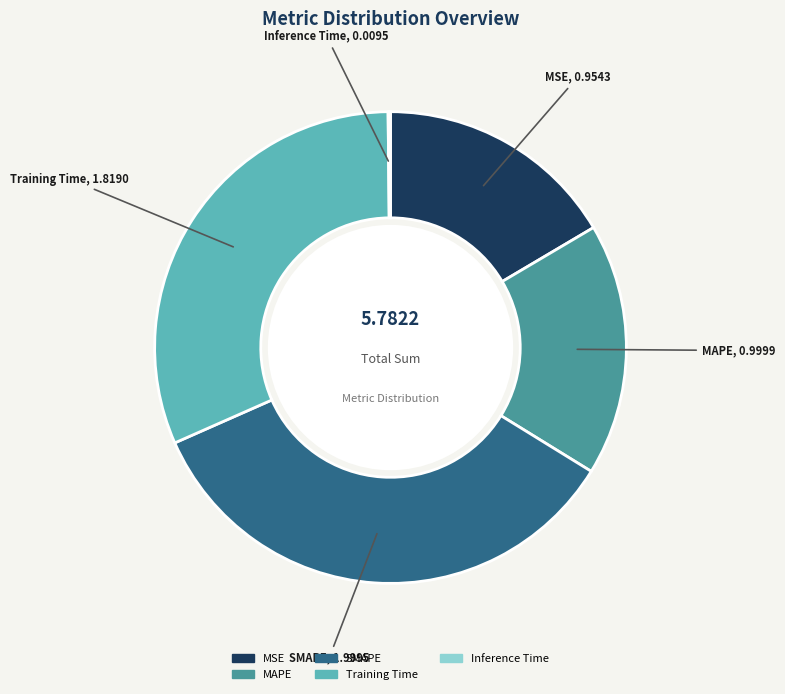

Does MSE account for over 50% of the chart?

No